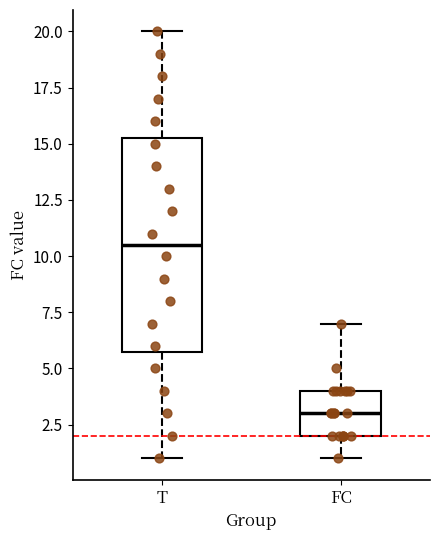

Reading left to right, read every box against the y-axis: the position of its median line, the range the box covers, and the ends of its whiskers. The values are not printed on the chart, so give them approximately, as read against the axis.

T: median 10.5, box 6.0 to 15.5, whiskers 1.0 to 20.0
FC: median 3.0, box 2.0 to 4.0, whiskers 1.0 to 7.0